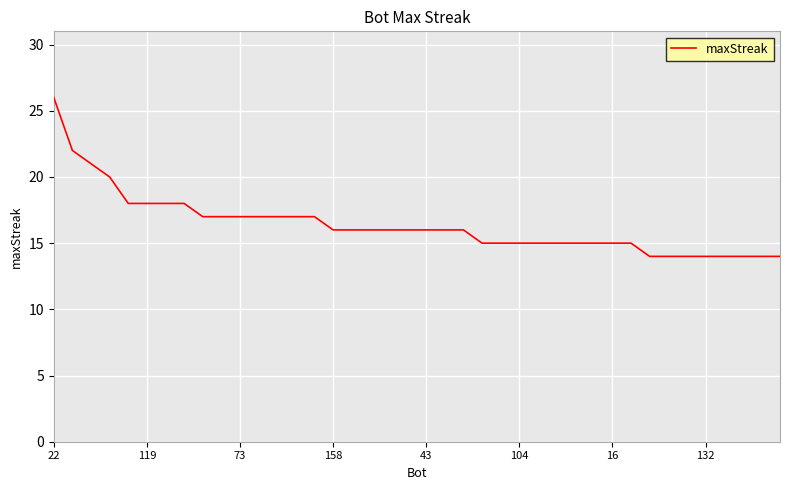

Does the chart have visible grid lines?

Yes